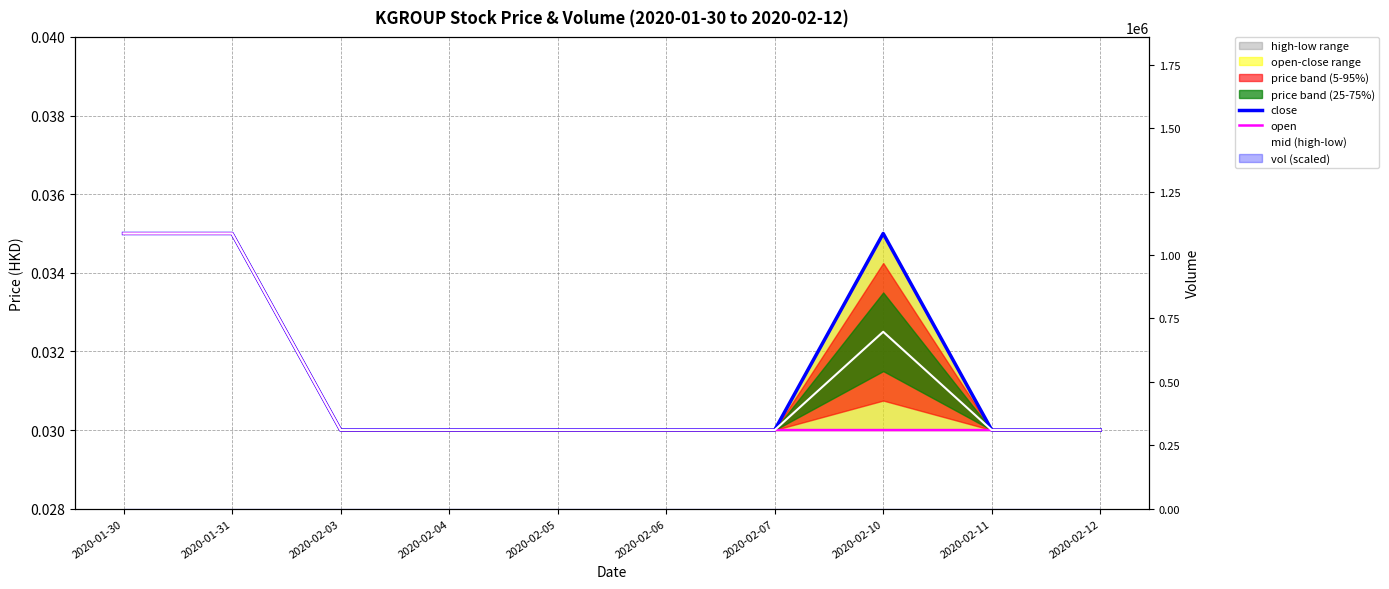

List the series in order of their overall mean, highest first.

close, mid (high-low), open